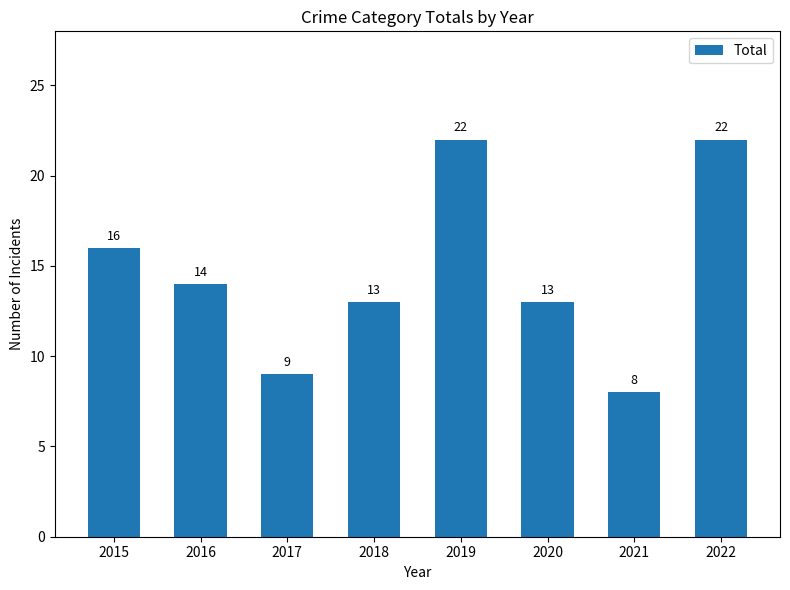

Count the number of categories in the chart.

8